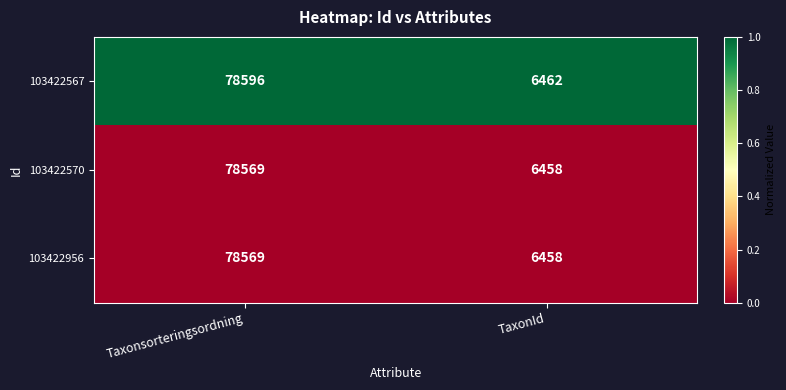

Which series has the widest spread of values?

103422567